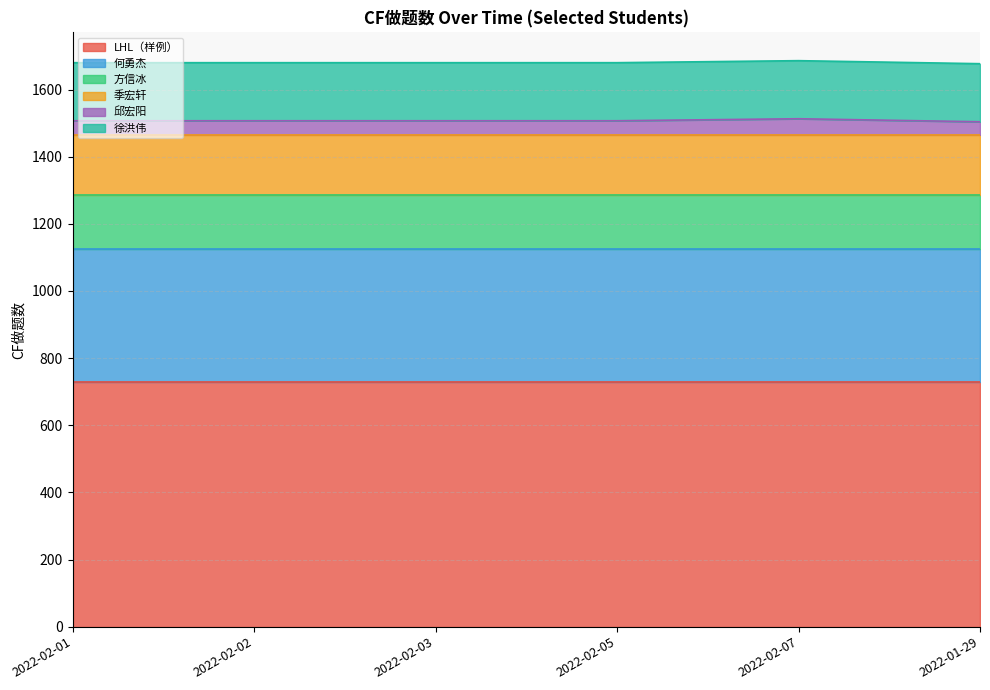

Reading left to right, what are all the values shown in this chart?

LHL（样例）: 2022-02-01=730	2022-02-02=730	2022-02-03=730	2022-02-05=730	2022-02-07=730	2022-01-29=730
何勇杰: 2022-02-01=395	2022-02-02=395	2022-02-03=395	2022-02-05=395	2022-02-07=395	2022-01-29=395
方信冰: 2022-02-01=161	2022-02-02=161	2022-02-03=161	2022-02-05=161	2022-02-07=161	2022-01-29=161
季宏轩: 2022-02-01=179	2022-02-02=179	2022-02-03=179	2022-02-05=179	2022-02-07=179	2022-01-29=179
邱宏阳: 2022-02-01=42	2022-02-02=42	2022-02-03=42	2022-02-05=42	2022-02-07=48	2022-01-29=39
徐洪伟: 2022-02-01=173	2022-02-02=173	2022-02-03=173	2022-02-05=173	2022-02-07=173	2022-01-29=173